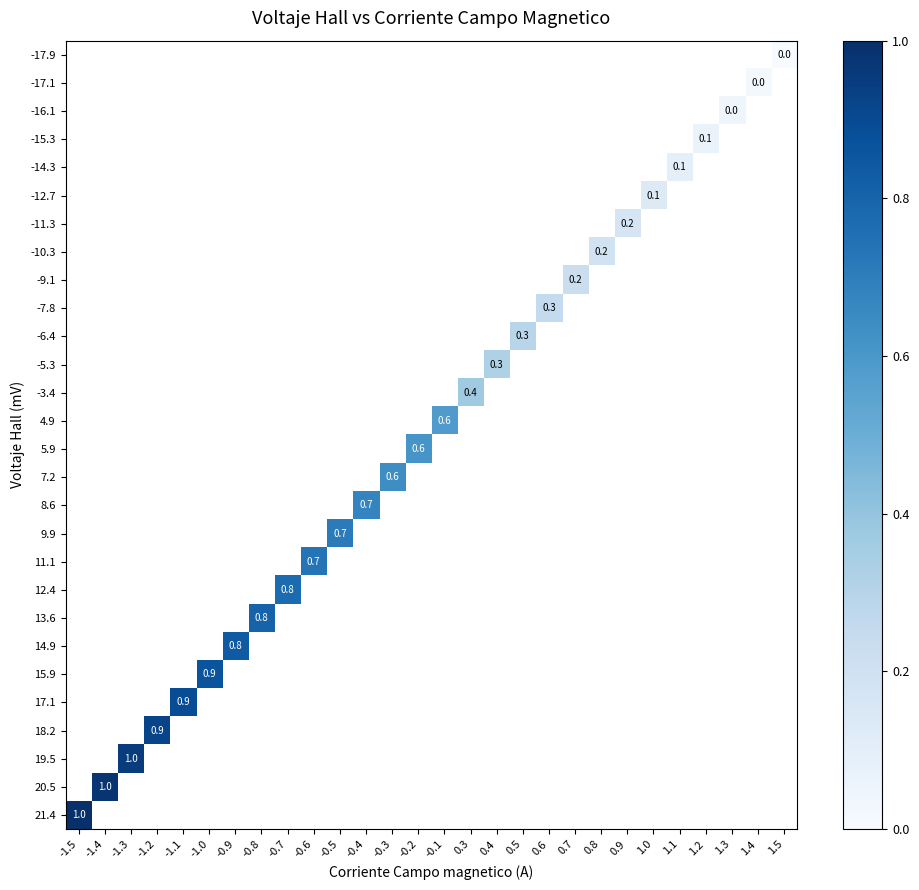

What is the maximum value shown in the chart?

1.0